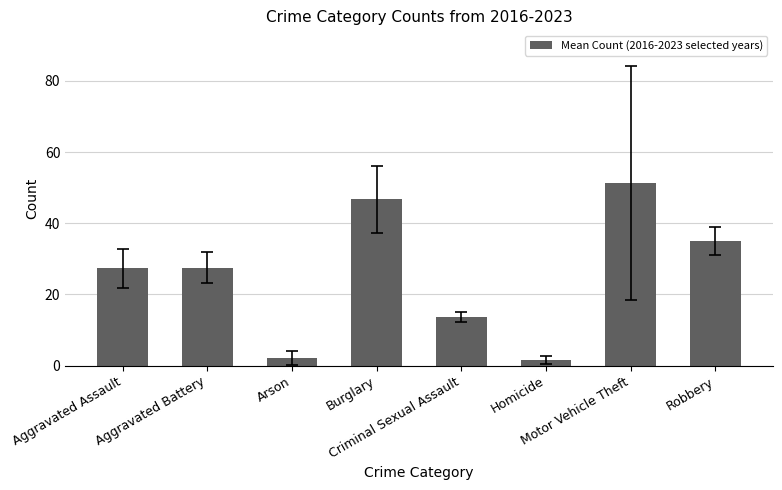

Approximately how many times larger is the value at Aggravated Assault compared to Burglary?

0.6